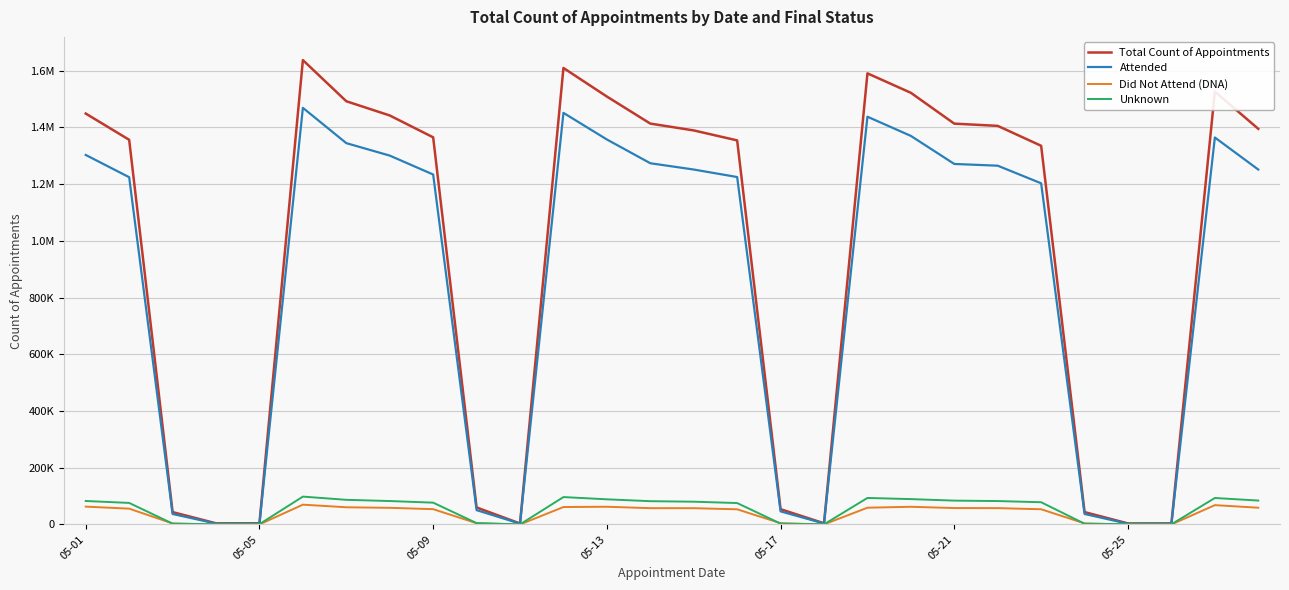

What is the value of the Attended point at the 24th from the left?

37130